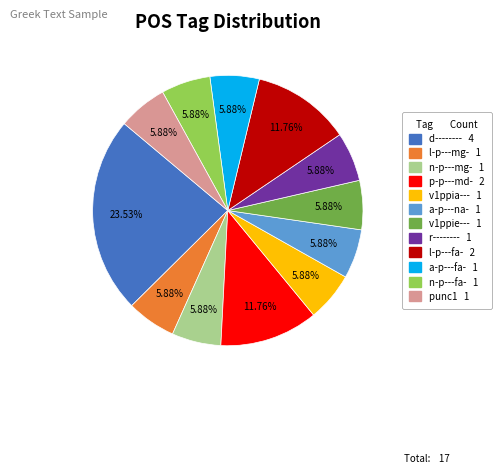

Do n-p---fa- and r-------- together represent more than half of the pie?

No